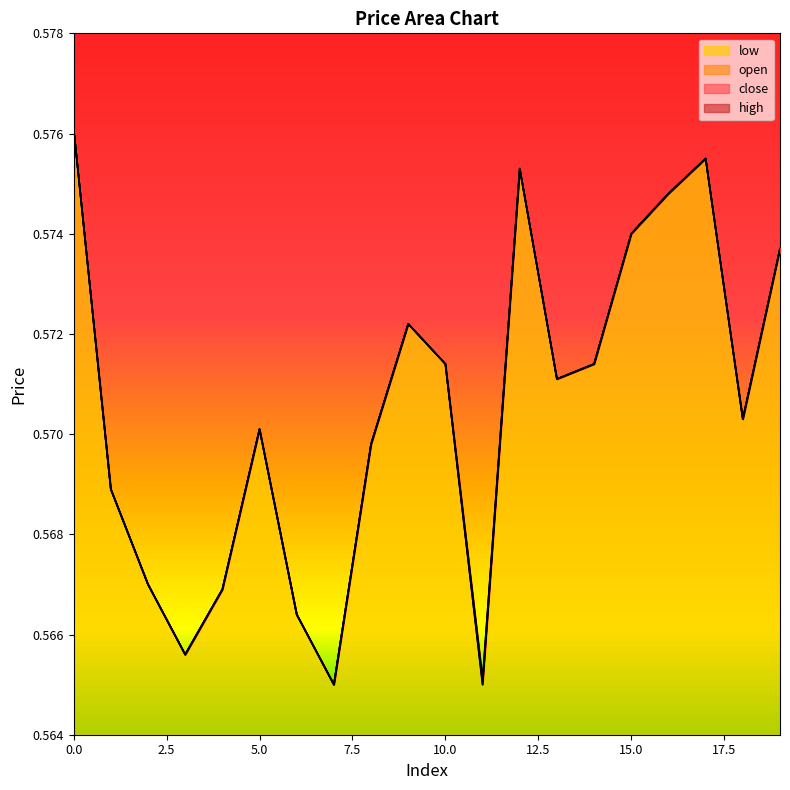

At 4, list the series in order from smallest to largest.

open, close, high, low